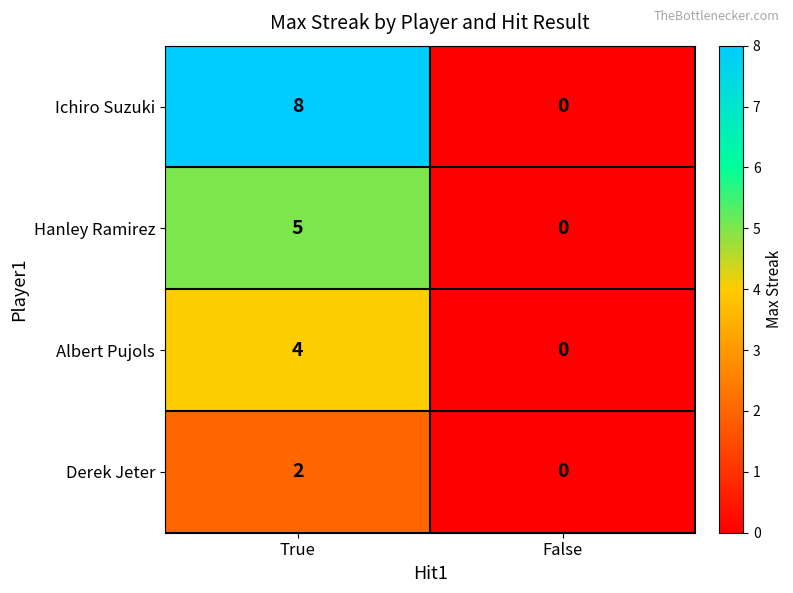

Which series changed the most between True and False?

Ichiro Suzuki